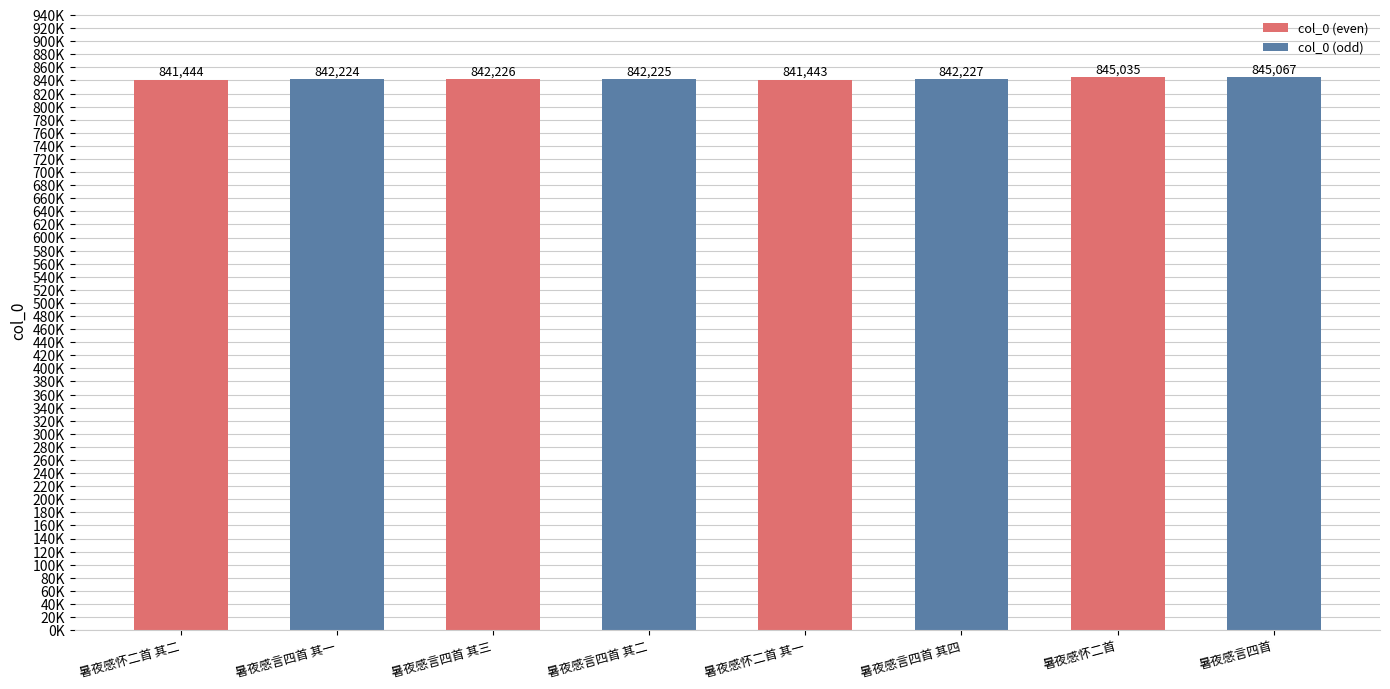

Are the bars horizontal?

No